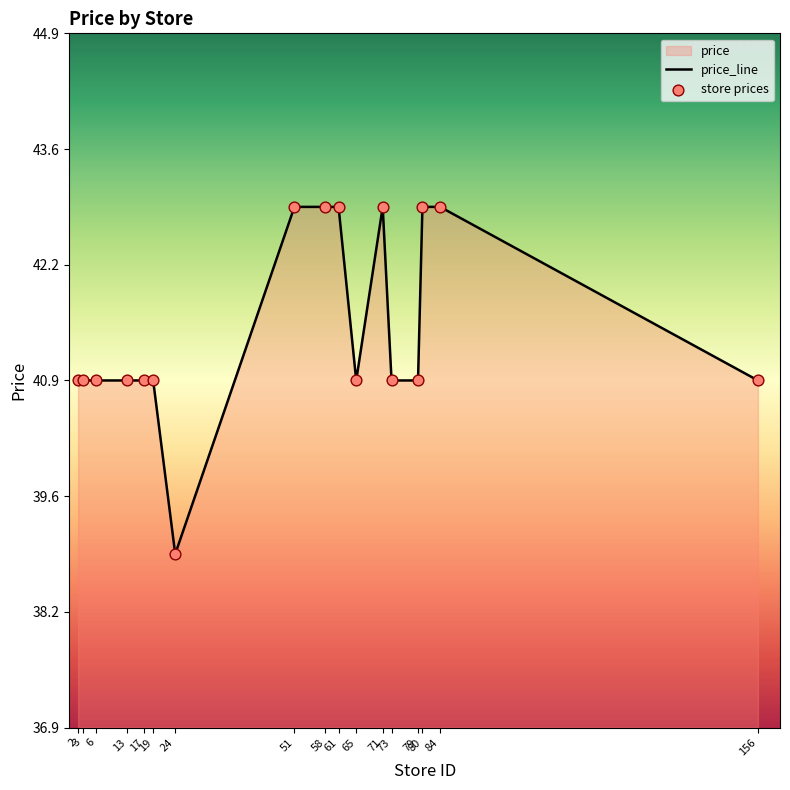

At which category is the sum across all series the highest?

51